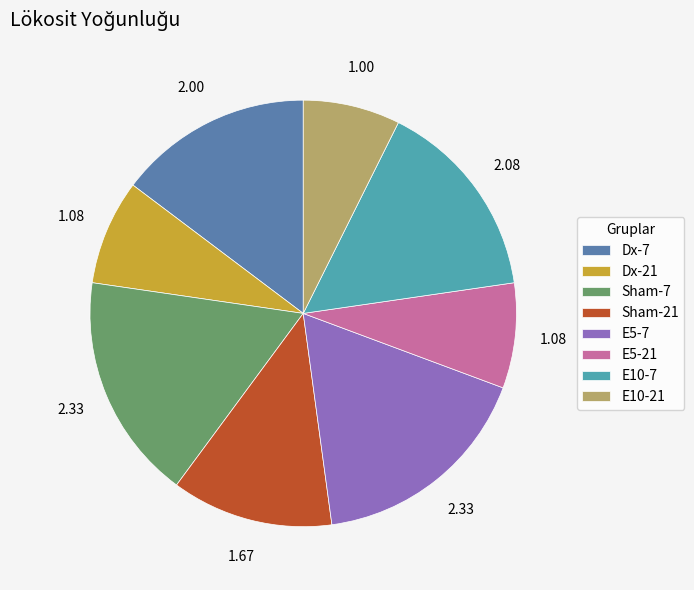

Does any single category account for the majority?

No